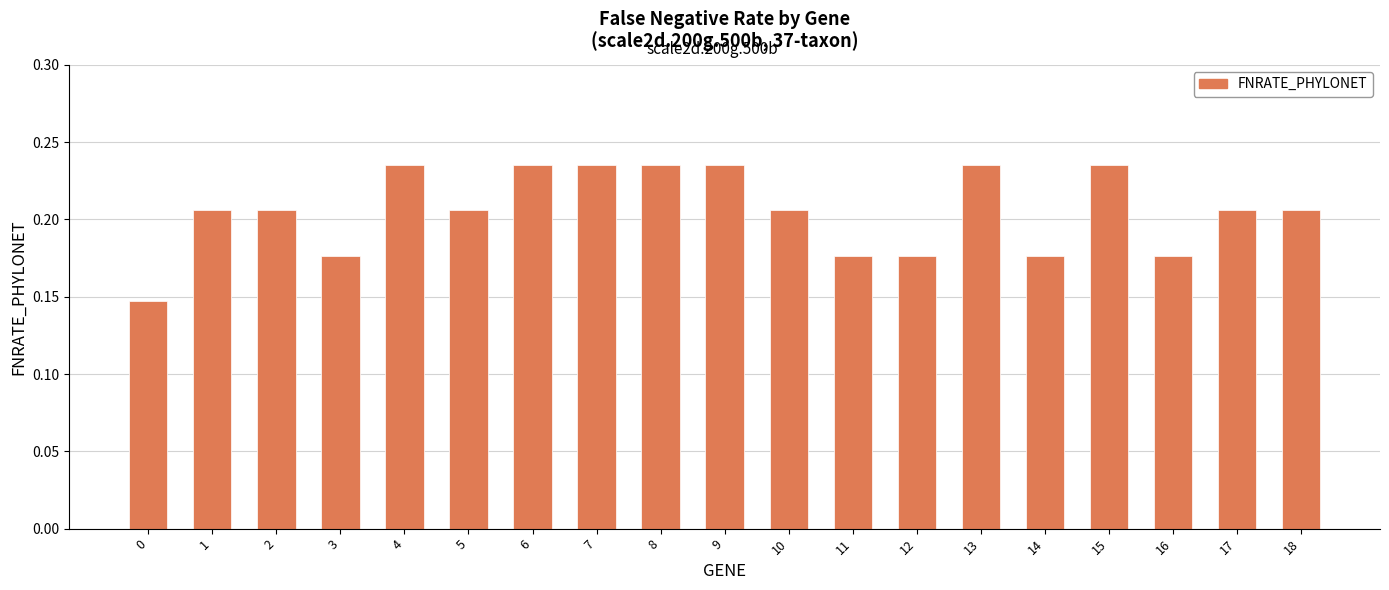

What is the sum of all values?

3.9